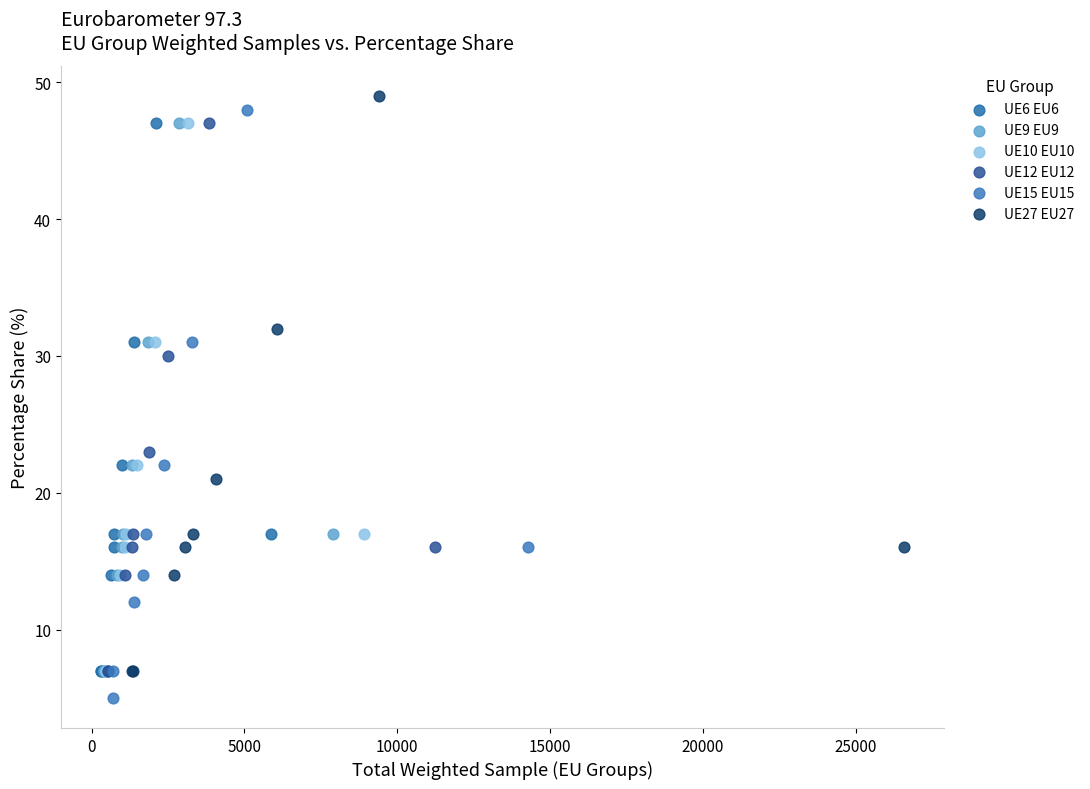

Which series reaches the minimum Y coordinate?

UE15 EU15